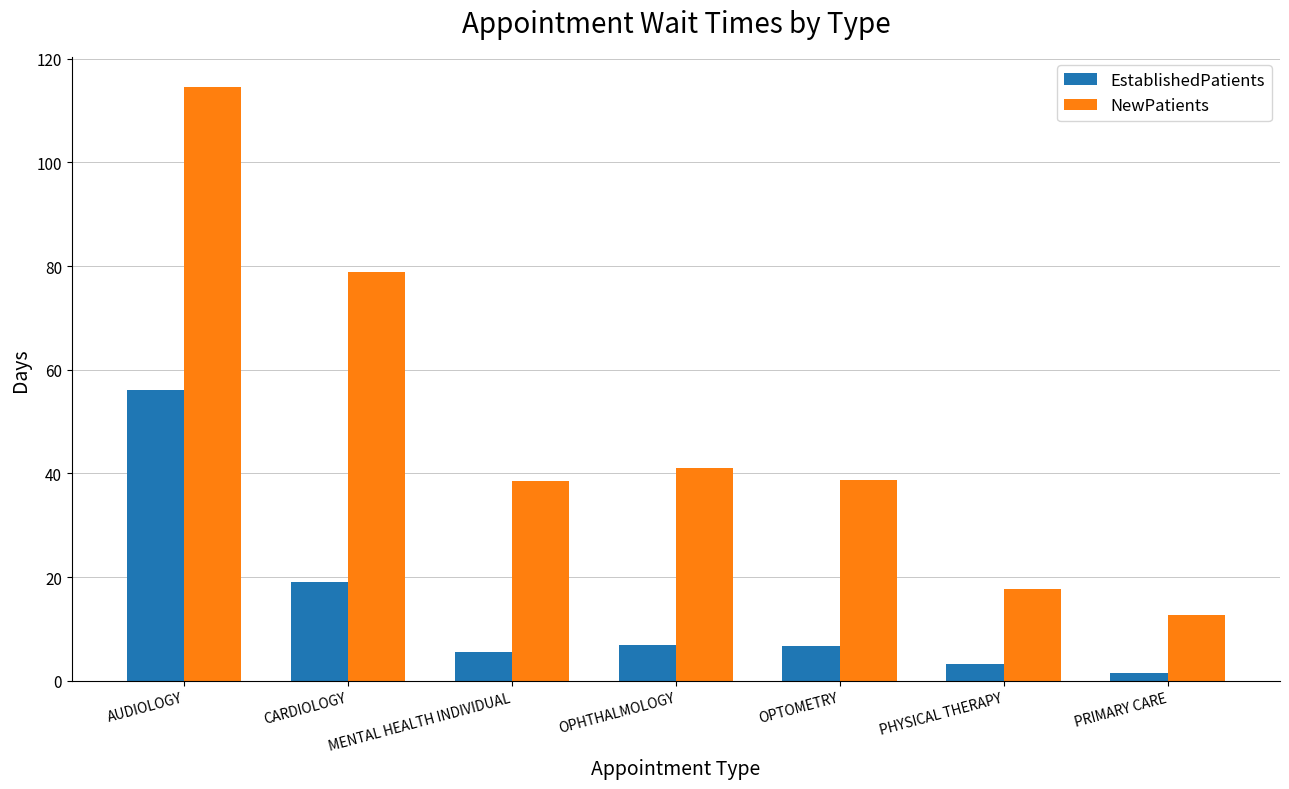

Is it true that EstablishedPatients equals 17.2 at AUDIOLOGY?

False